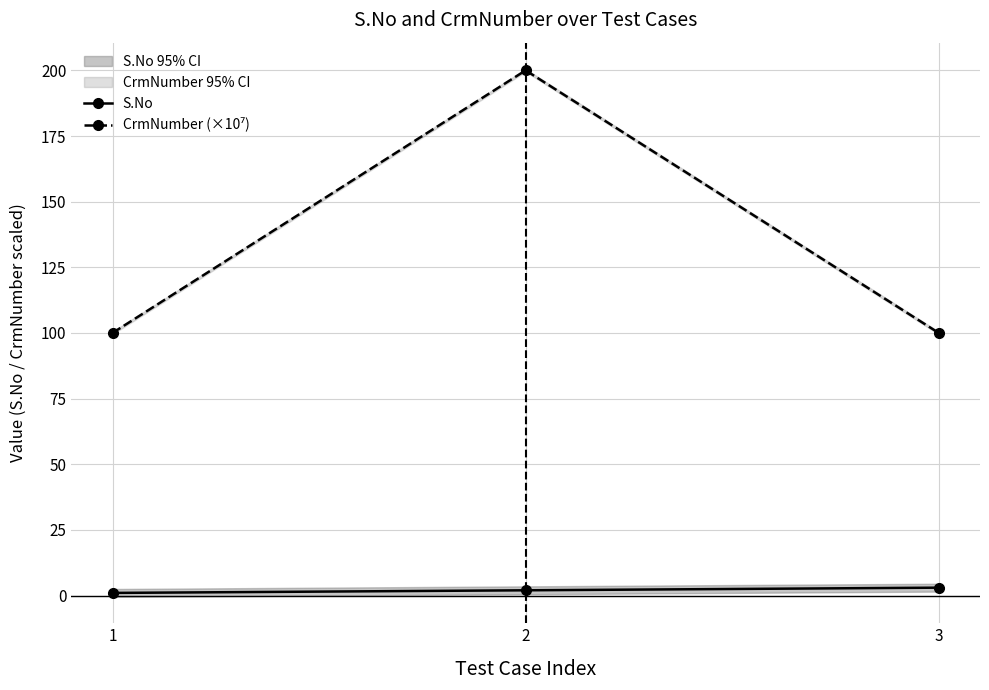

How many data points in S.No are less than 2?

1